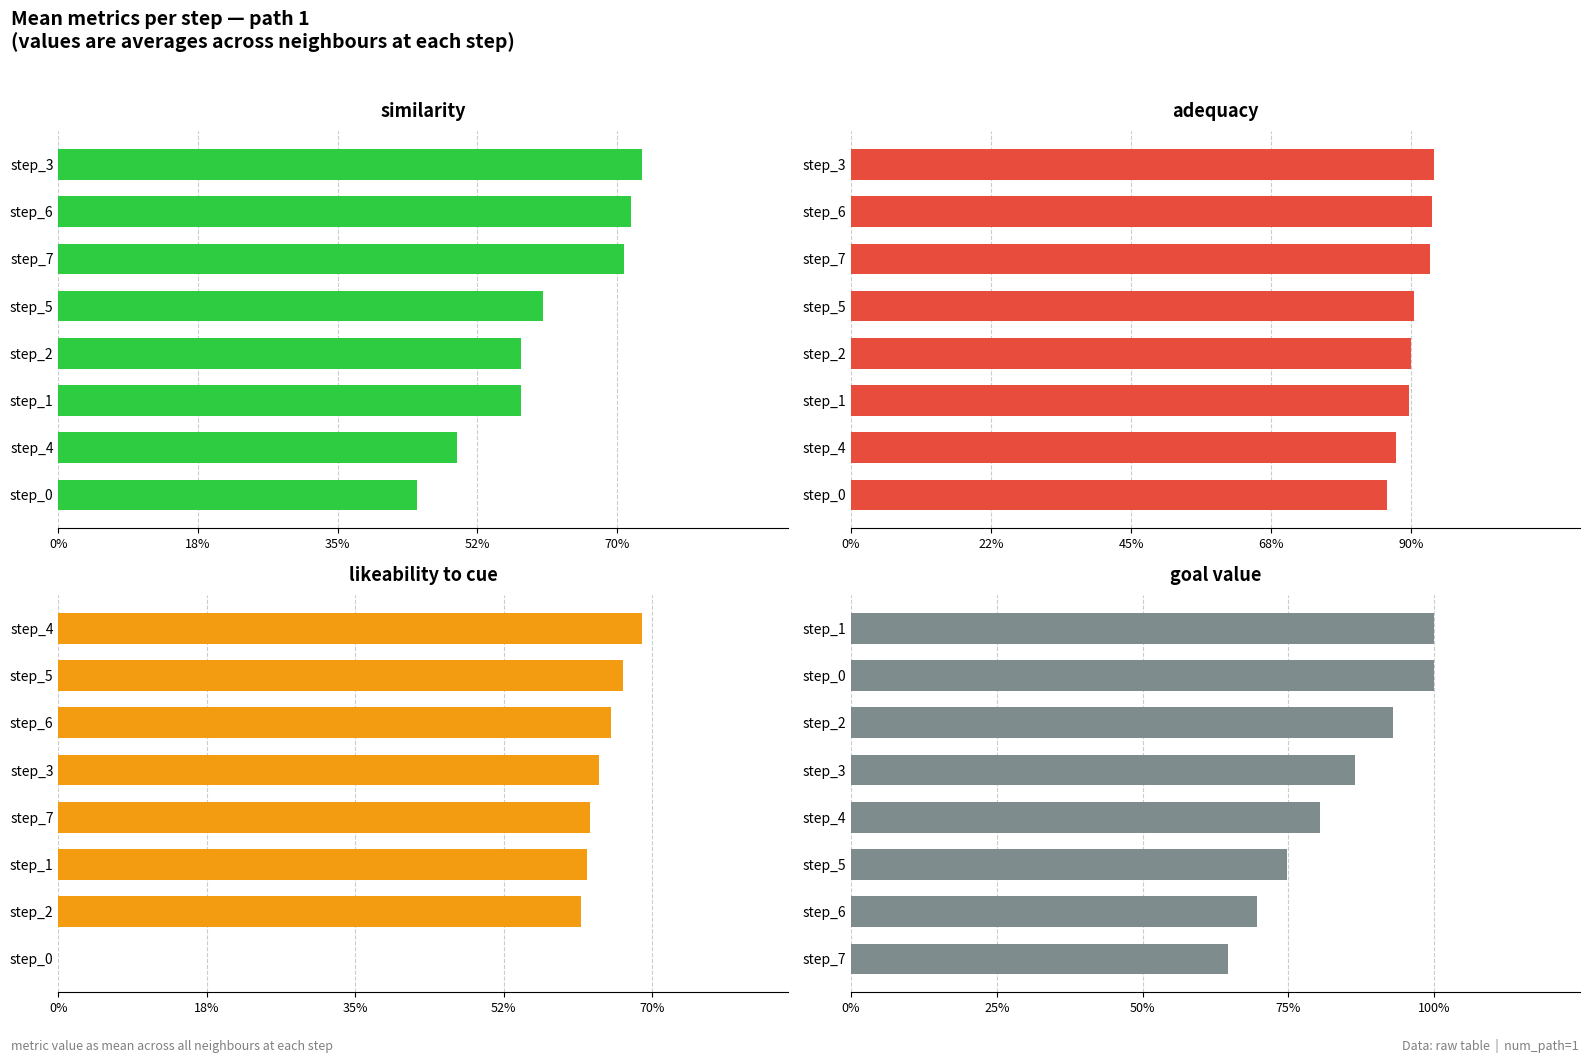

Count the goal value values in the range 0 to 1.

8